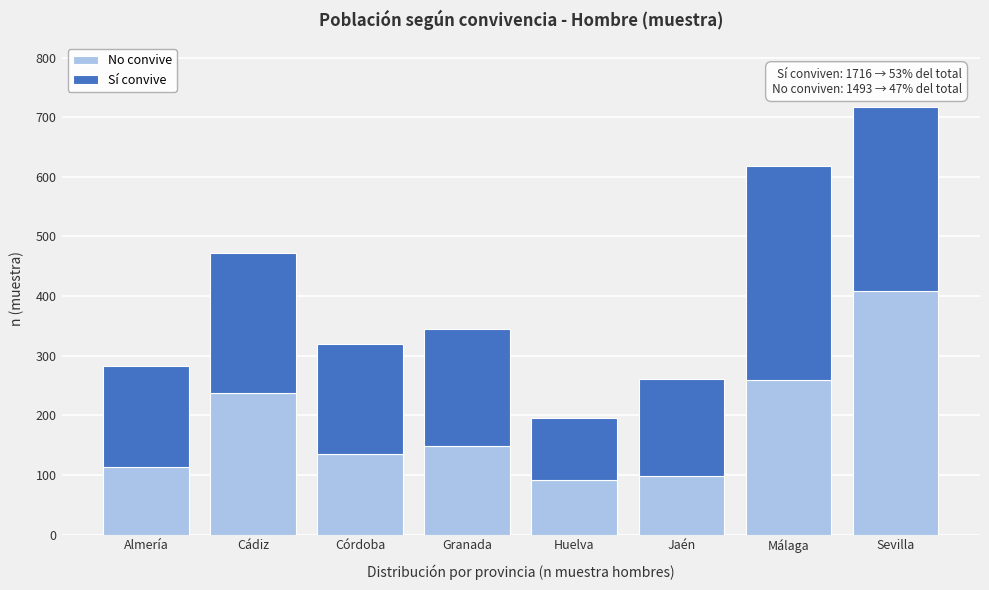

Reading left to right, what are the values for No convive?

Almería=113	Cádiz=238	Córdoba=135	Granada=149	Huelva=92	Jaén=98	Málaga=259	Sevilla=409